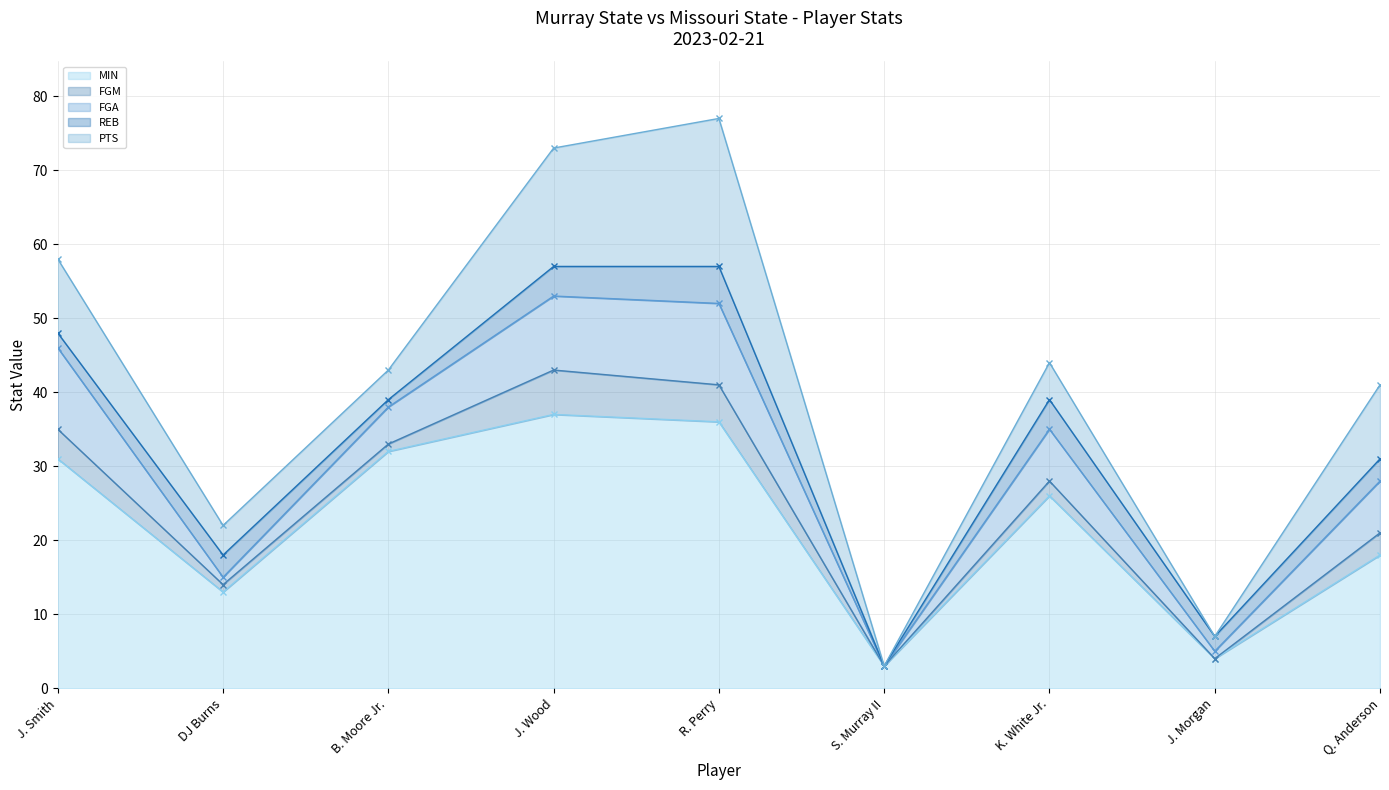

What is the total value across all series at B. Moore Jr.?

185